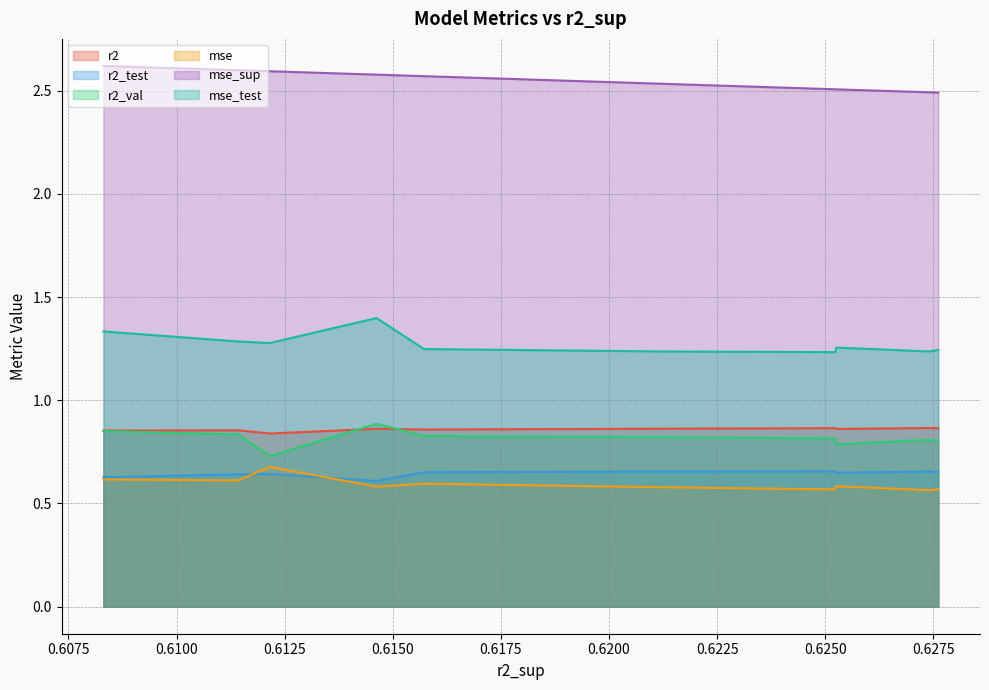

True or false: r2 and mse_test intersect in this chart.

False